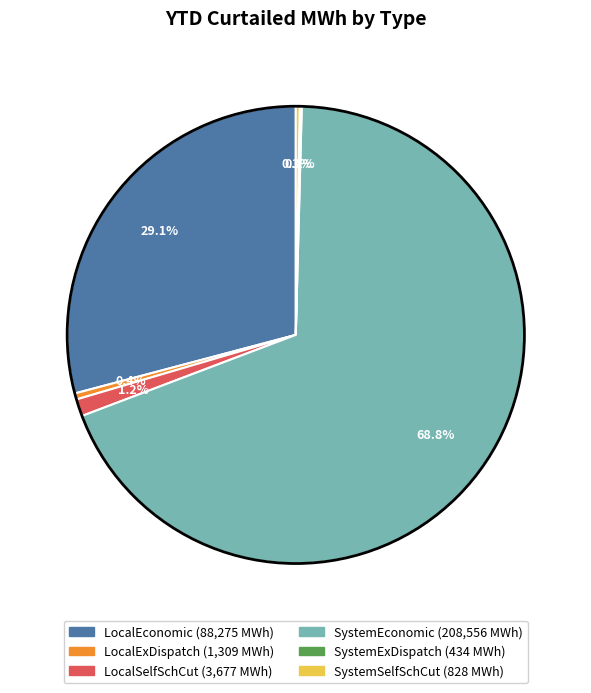

To the nearest percent, what percentage of the pie is LocalEconomic?

29%